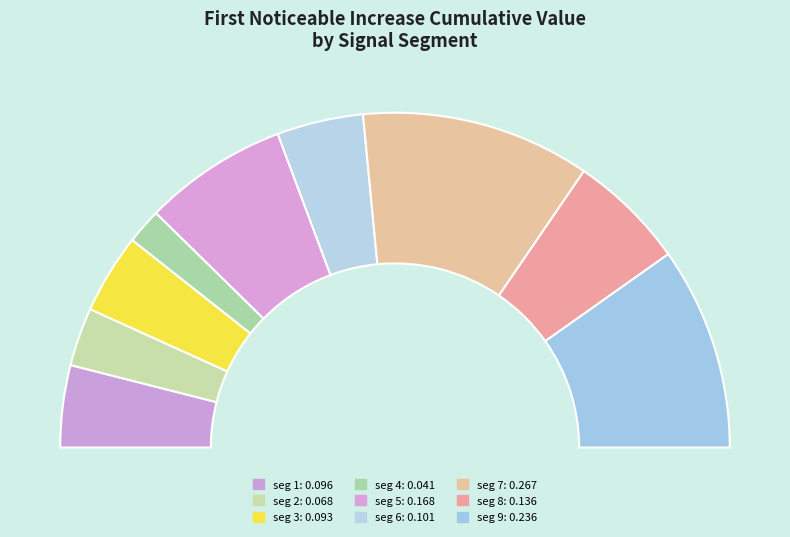

What percentage do signal segment 6 and signal segment 5 together represent?

22.3%